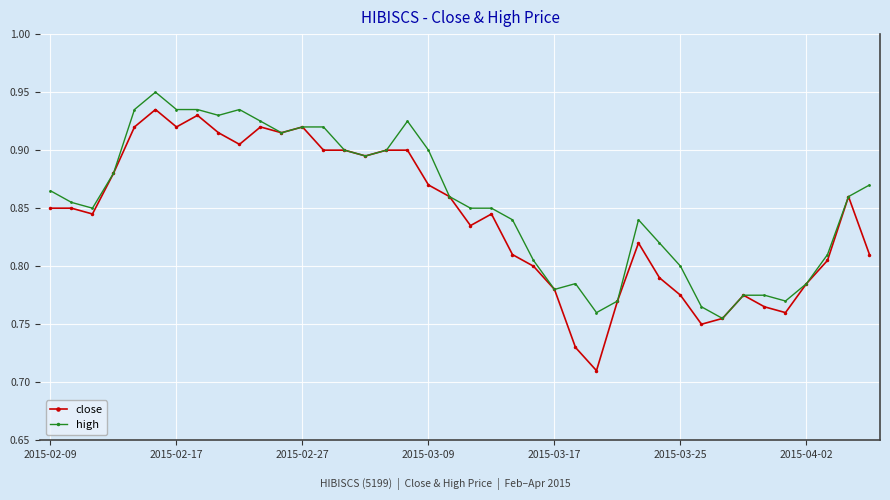

How many high values are between 0 and 1?

40